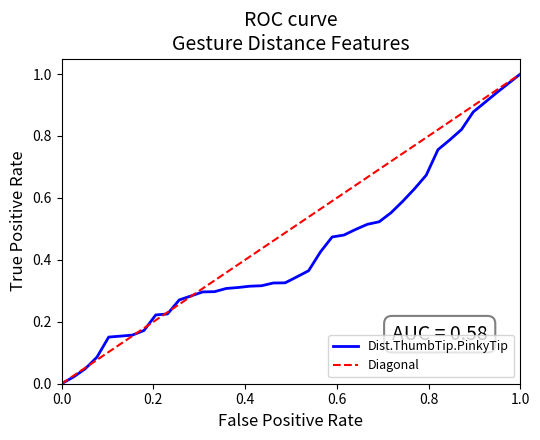

Reading left to right, extract all data points from this chart.

Dist.ThumbTip.PinkyTip: 0.0	0.0	0.0	0.1	0.2	0.2	0.2	0.2	0.2	0.2	0.3	0.3	0.3	0.3	0.3	0.3	0.3	0.3	0.3	0.3	0.3	0.4	0.4	0.5	0.5	0.5	0.5	0.5	0.6	0.6	0.6	0.7	0.8	0.8	0.8	0.9	0.9	0.9	1.0	1.0
Diagonal: 0.0	0.0	0.1	0.1	0.1	0.1	0.2	0.2	0.2	0.2	0.3	0.3	0.3	0.3	0.4	0.4	0.4	0.4	0.5	0.5	0.5	0.5	0.6	0.6	0.6	0.6	0.7	0.7	0.7	0.7	0.8	0.8	0.8	0.8	0.9	0.9	0.9	0.9	1.0	1.0